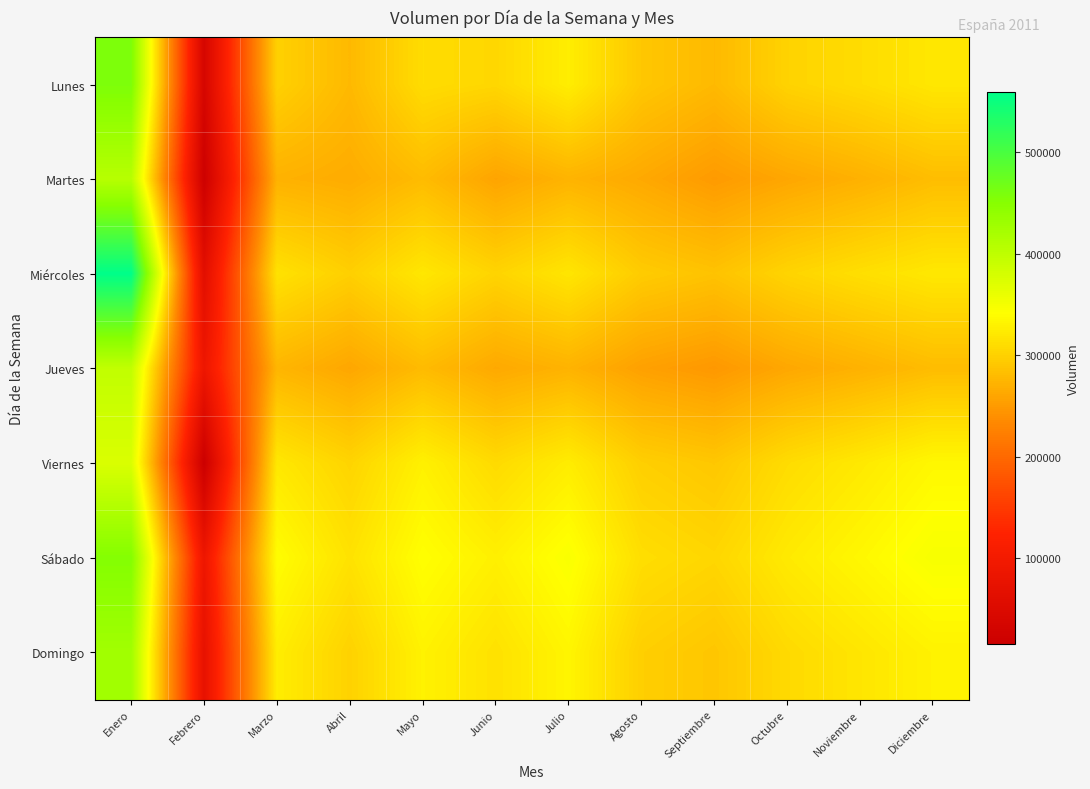

At how many categories does at least one series exceed 292769?

11